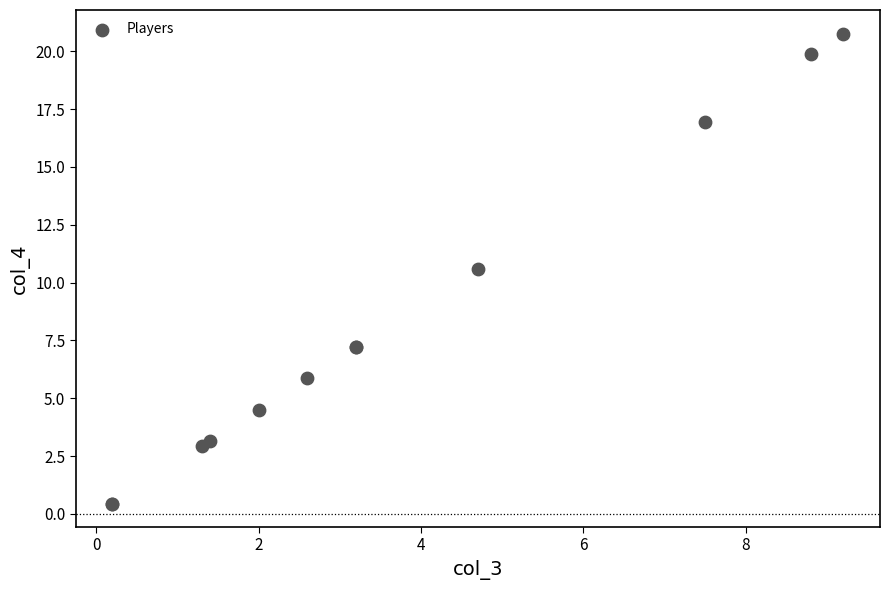

What Y value in the scatter plot is closest to 10?

10.6